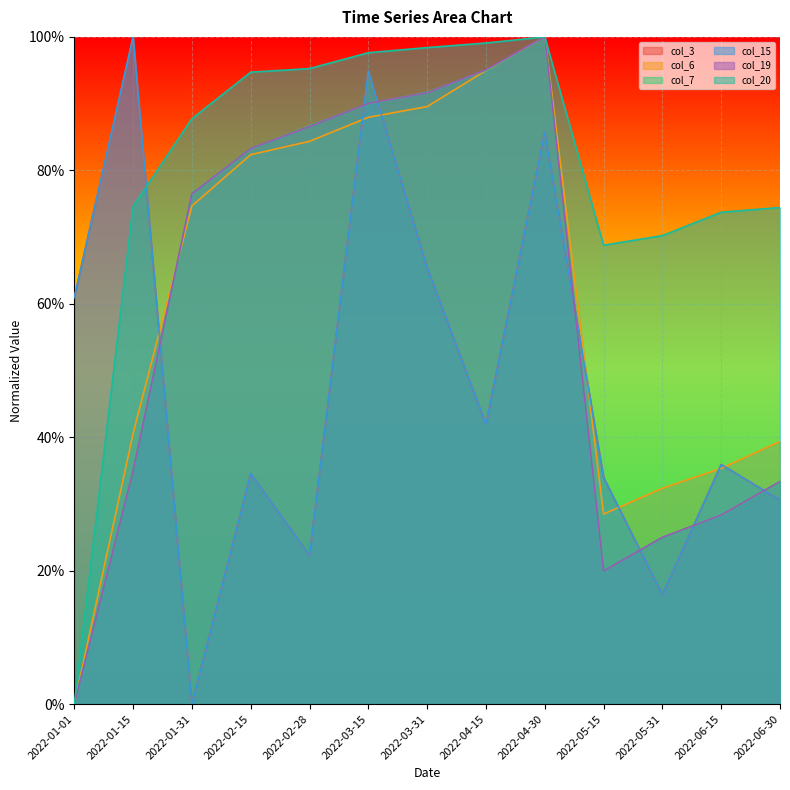

Which series has the largest range (max minus min)?

col_3